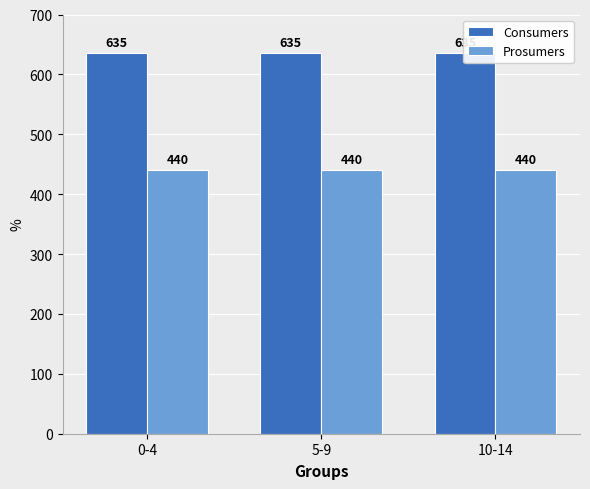

Reading right to left, list all the values displayed in this chart.

Consumers: 635	635	635
Prosumers: 440	440	440